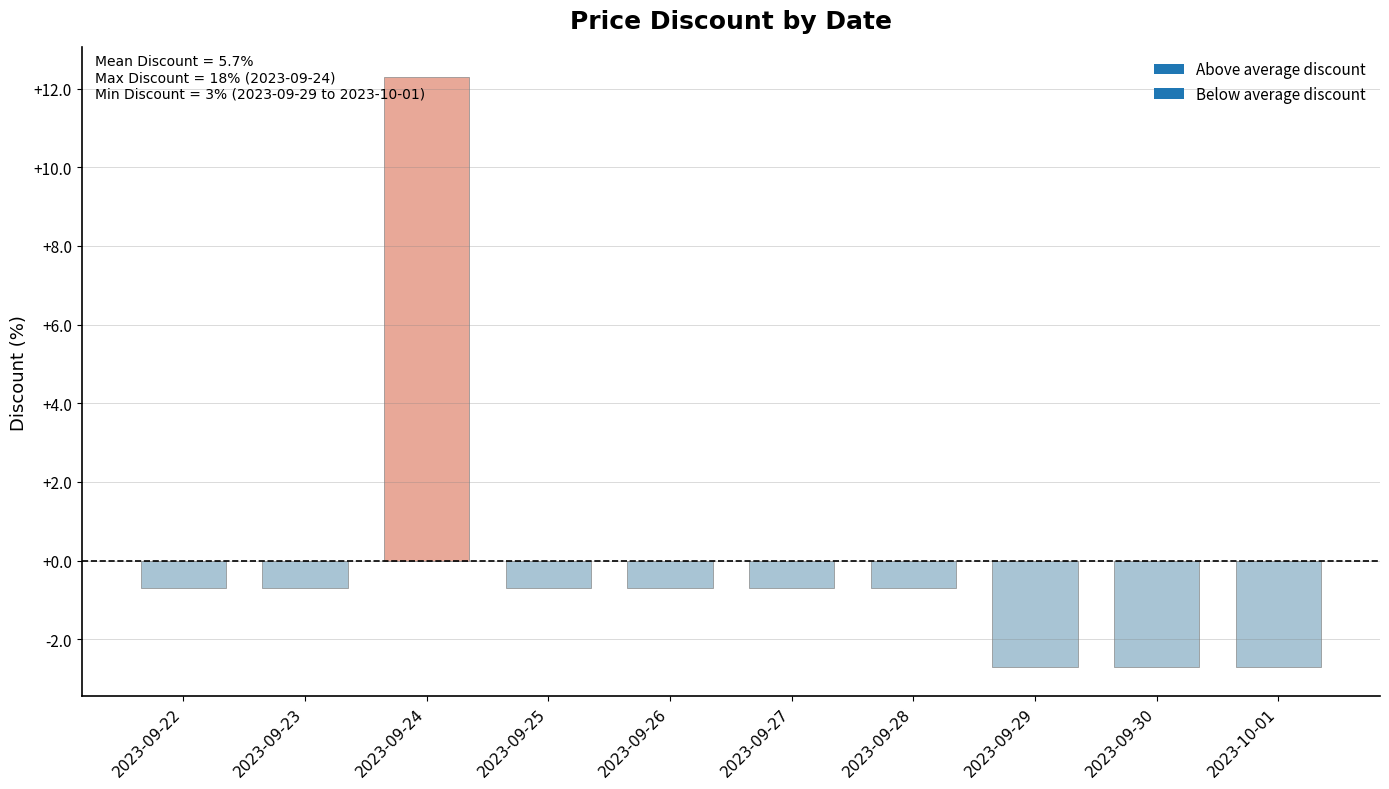

How many negative values are there?

9